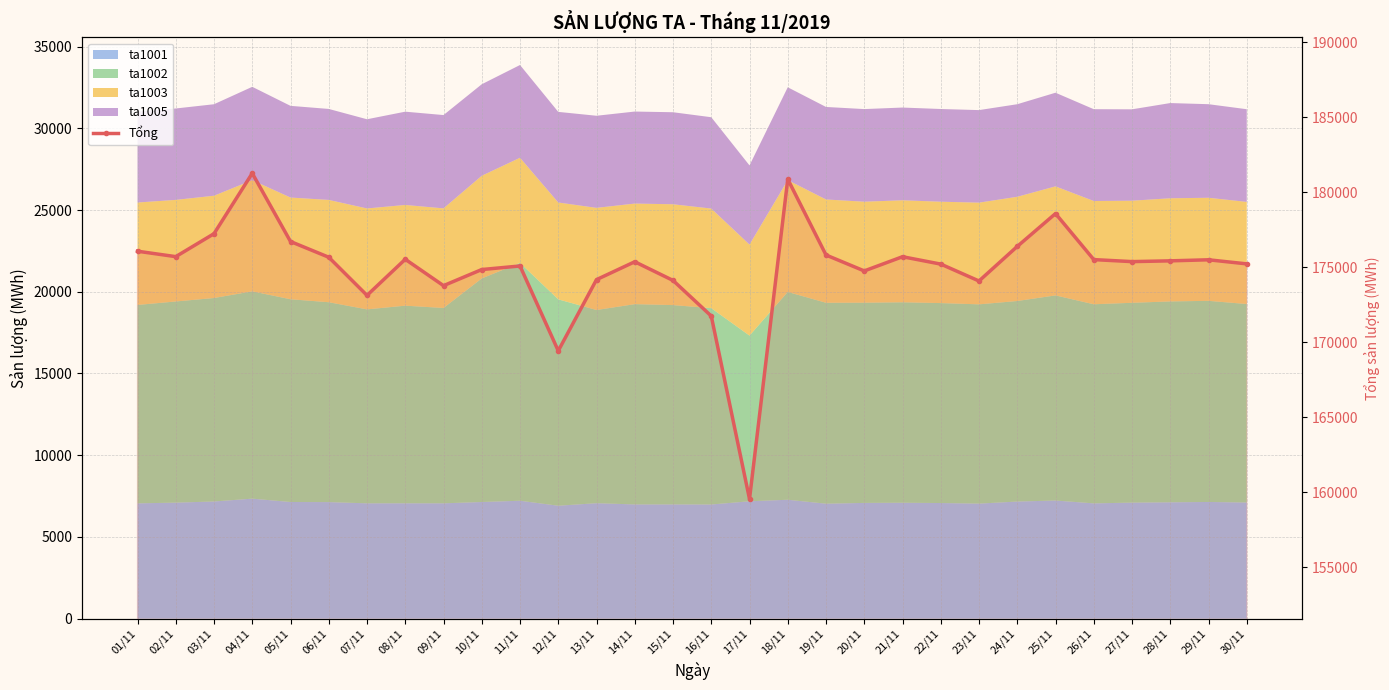

How many interior local valleys (lower than both neighbors) does the data have?

8